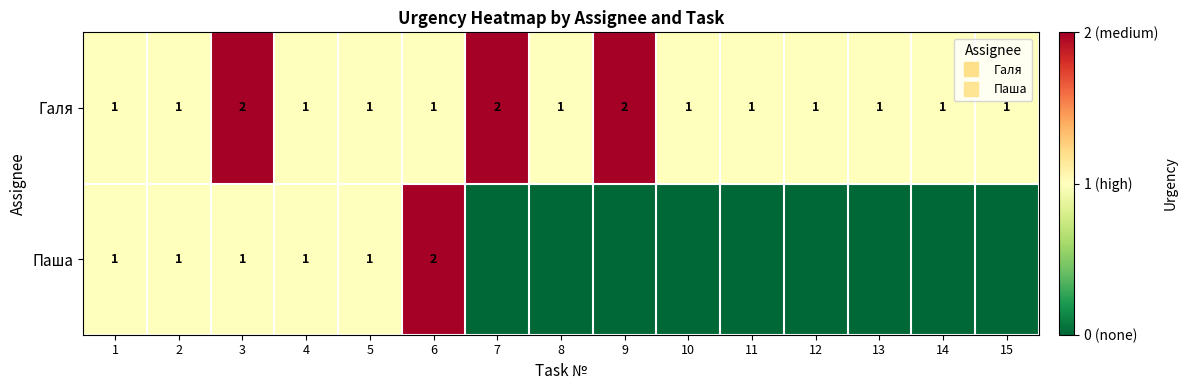

Which label corresponds to the smallest value in the chart?

7